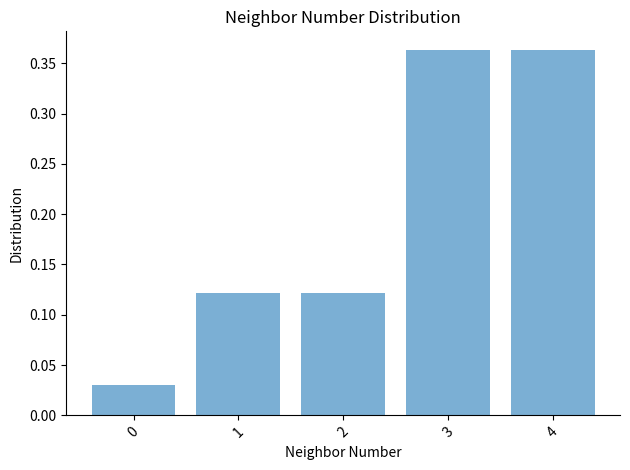

What is the change in value from 0 to 1?

+0.1